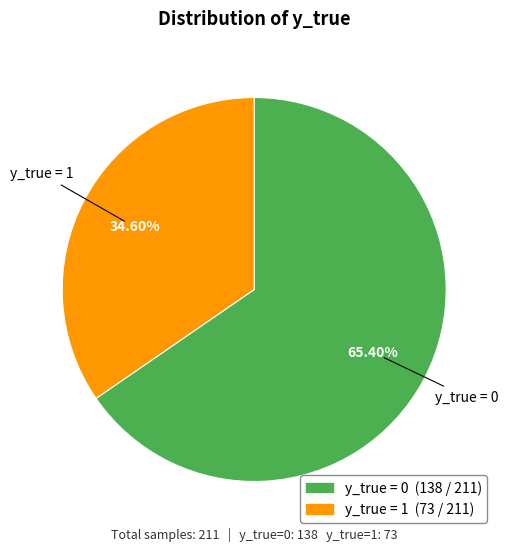

What is the majority slice?

y_true = 0